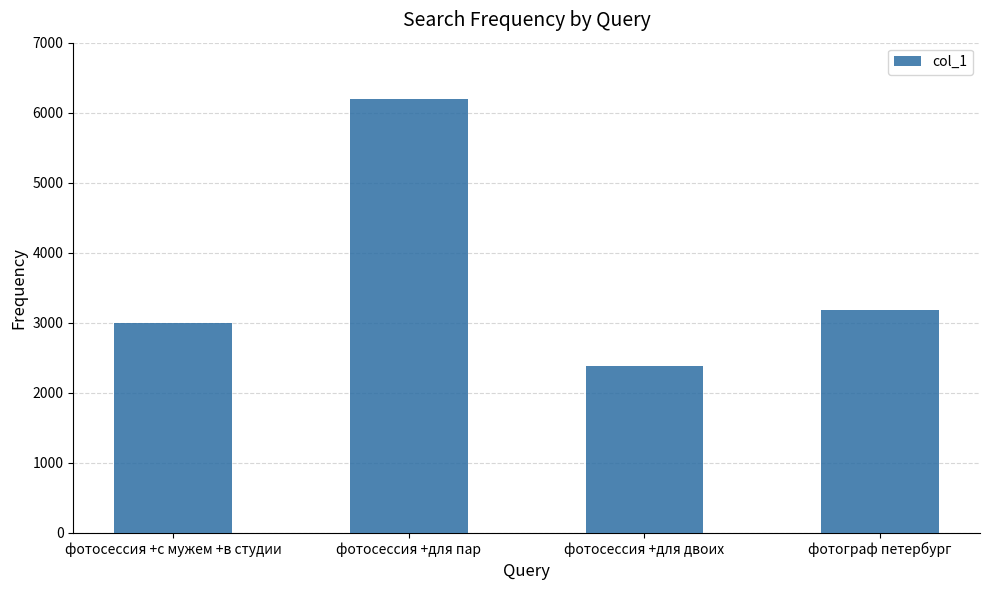

Count the number of data series in this chart.

1